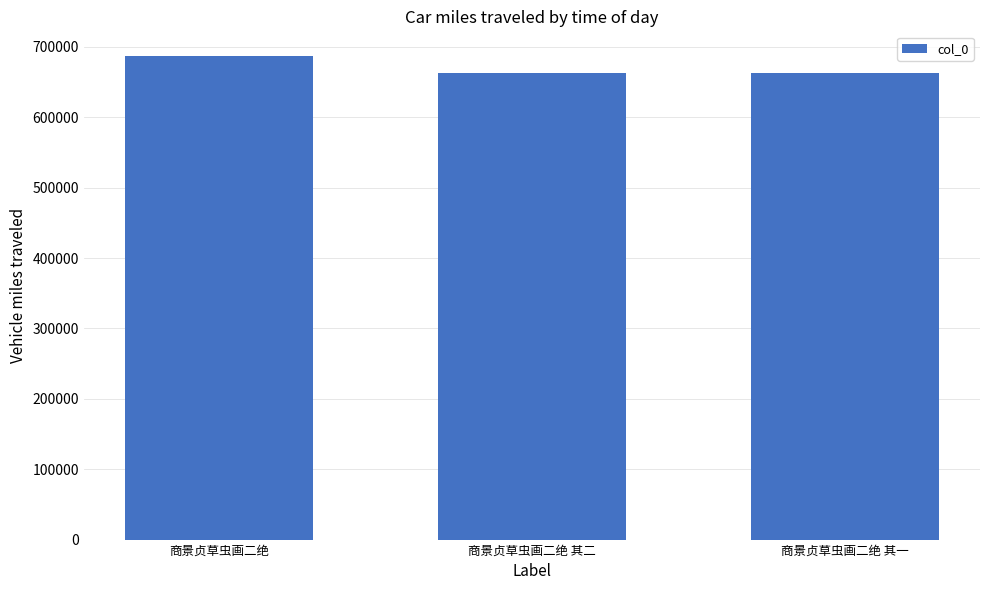

Does the chart contain any negative values?

No